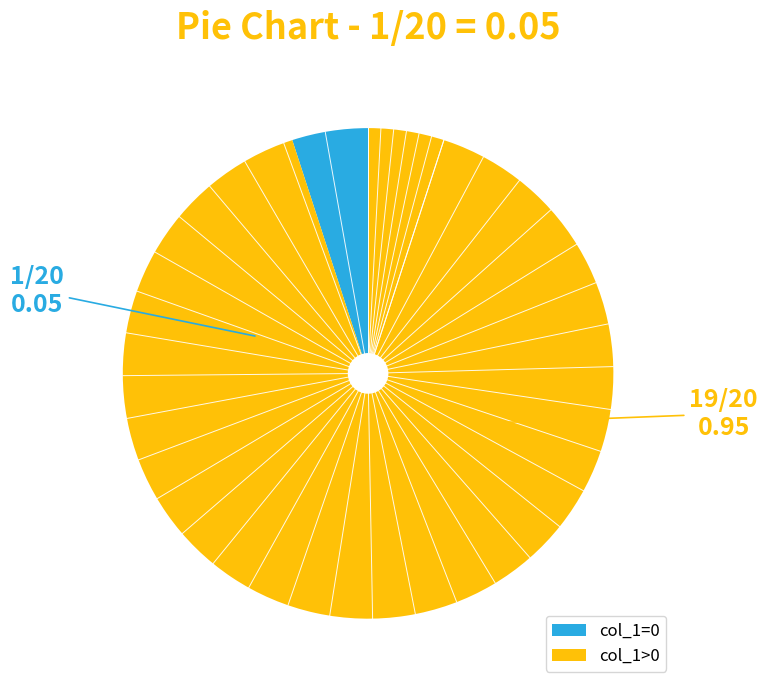

Combined, do col_1=0 and col_1>0 account for over 50%?

Yes